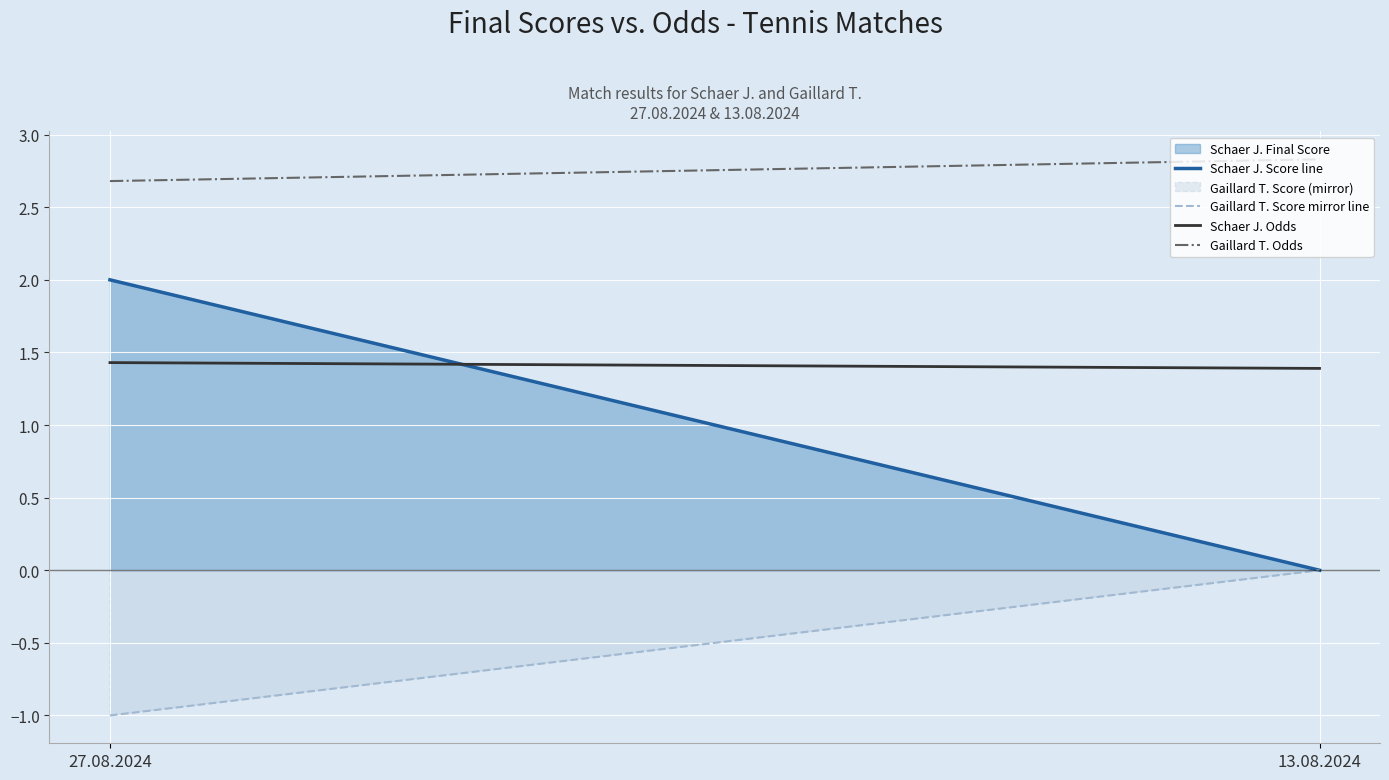

Reading right to left, list all the values displayed in this chart.

Schaer J. Score line: 13.08.2024=0.0	27.08.2024=2.0
Gaillard T. Score mirror line: 13.08.2024=0.0	27.08.2024=-1.0
Schaer J. Odds: 13.08.2024=1.4	27.08.2024=1.4
Gaillard T. Odds: 13.08.2024=2.8	27.08.2024=2.7